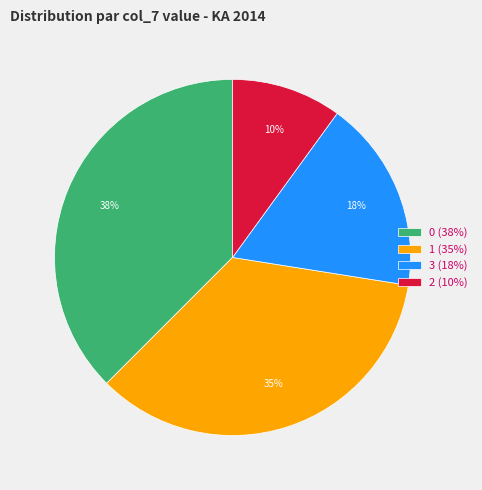

To the nearest percent, what percentage of the pie is 1 (35%)?

35%